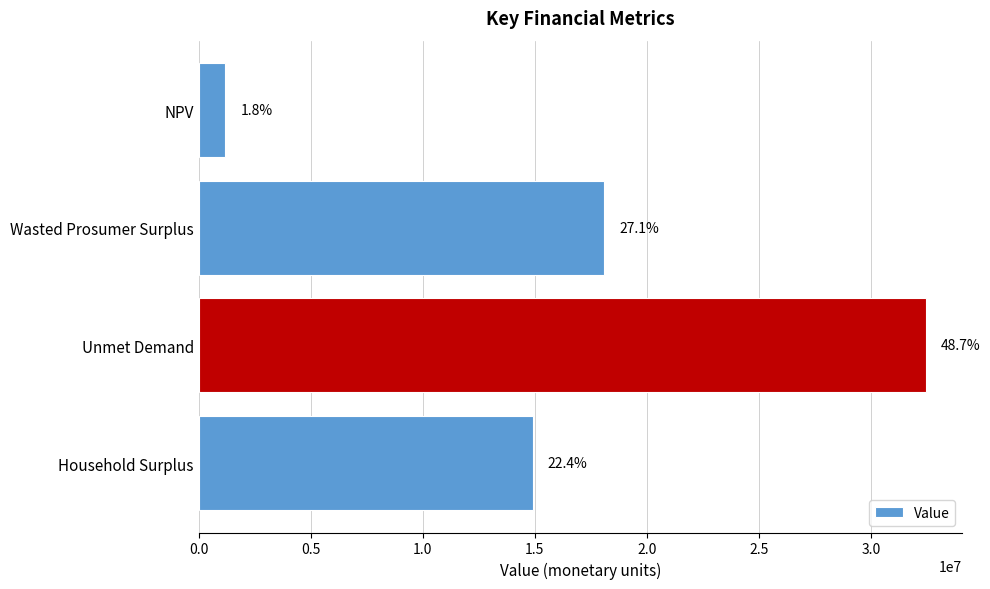

Does the chart contain any negative values?

No